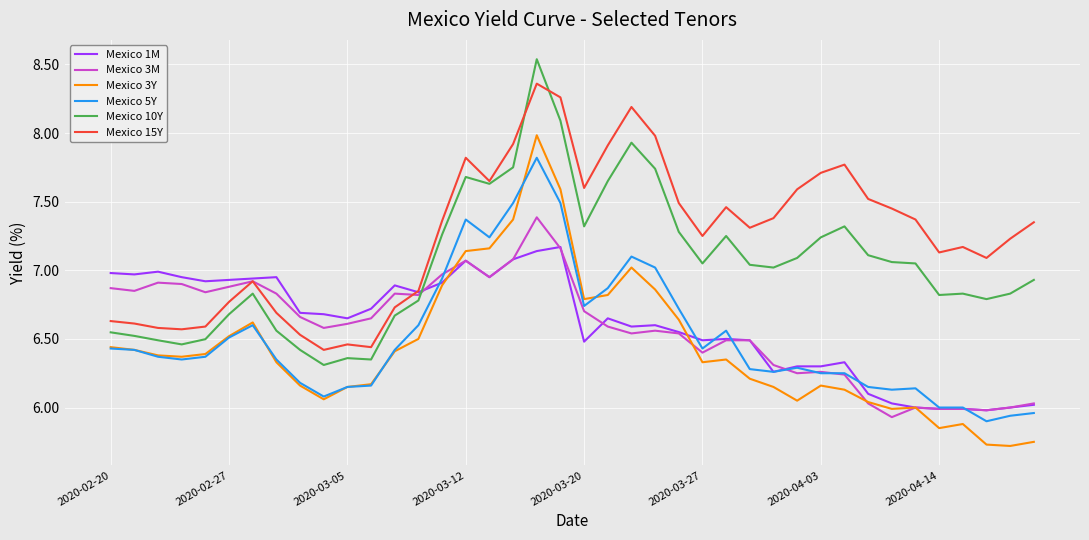

True or false: Mexico 1M and Mexico 10Y intersect in this chart.

True